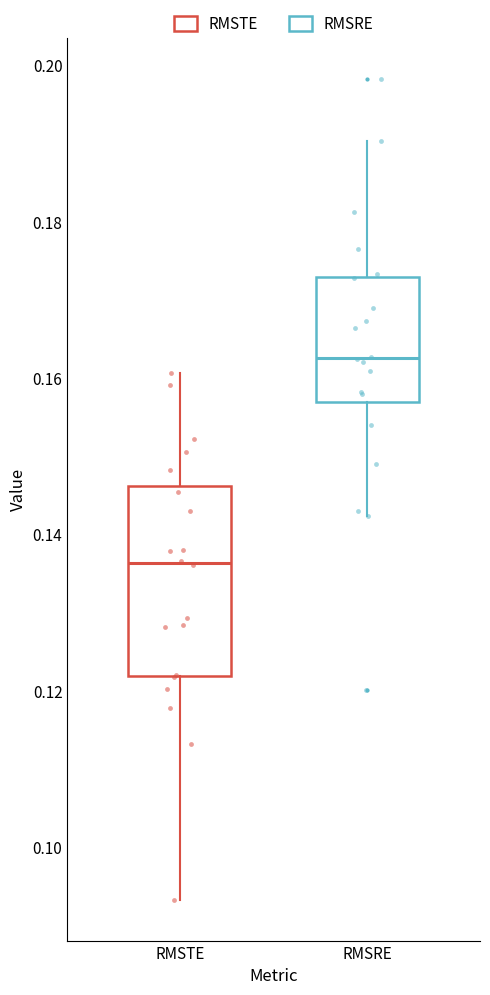

Which box is the tallest, from its lower edge to its upper edge?

RMSTE